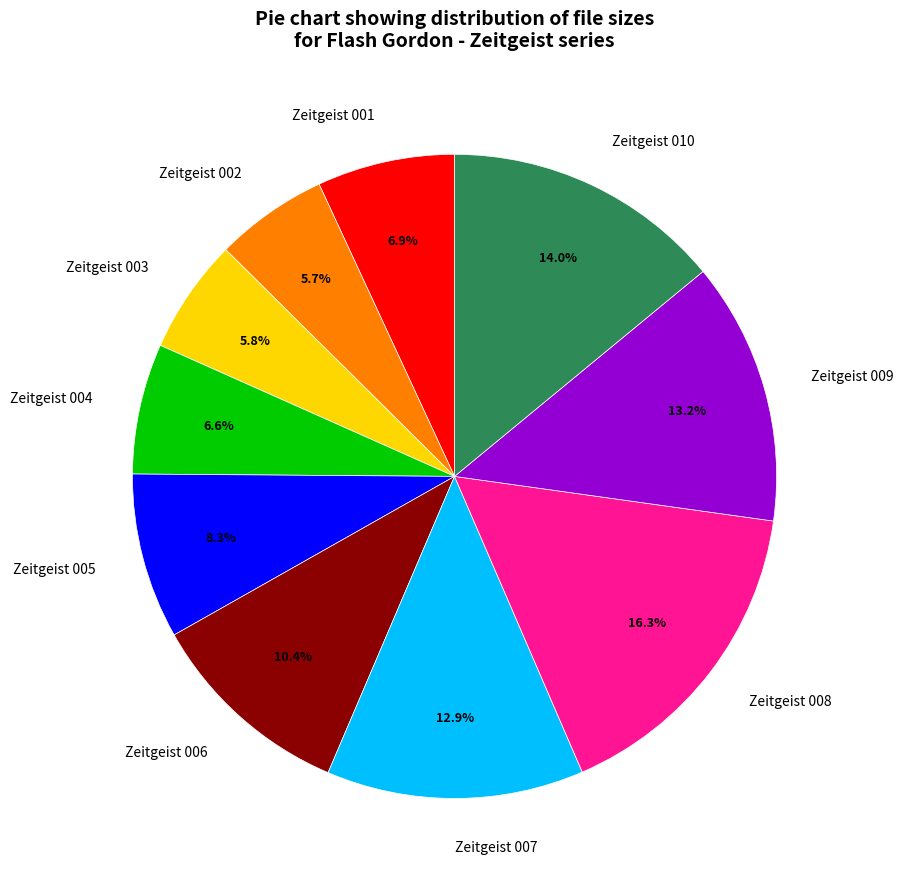

Is the sum of Zeitgeist 003 and Zeitgeist 007 greater than half?

No